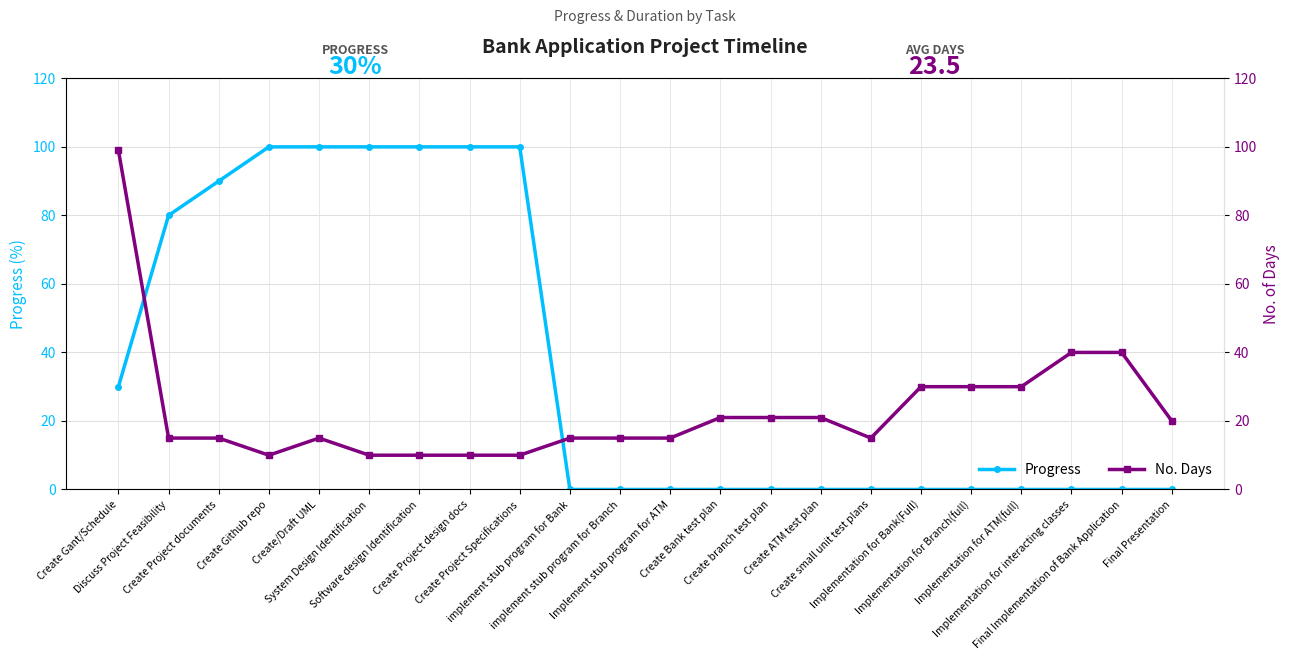

How many distinct data groups are displayed?

2